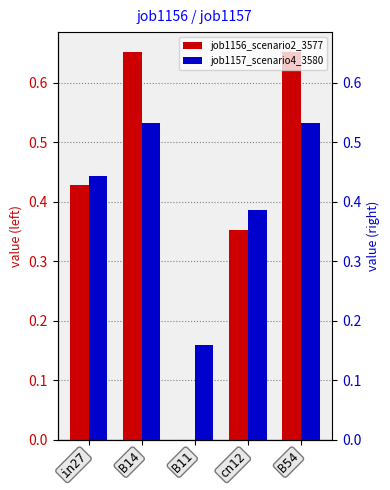

Is the value of job1156_scenario2_3577 at B54 greater than the value of job1157_scenario4_3580 at B54?

Yes